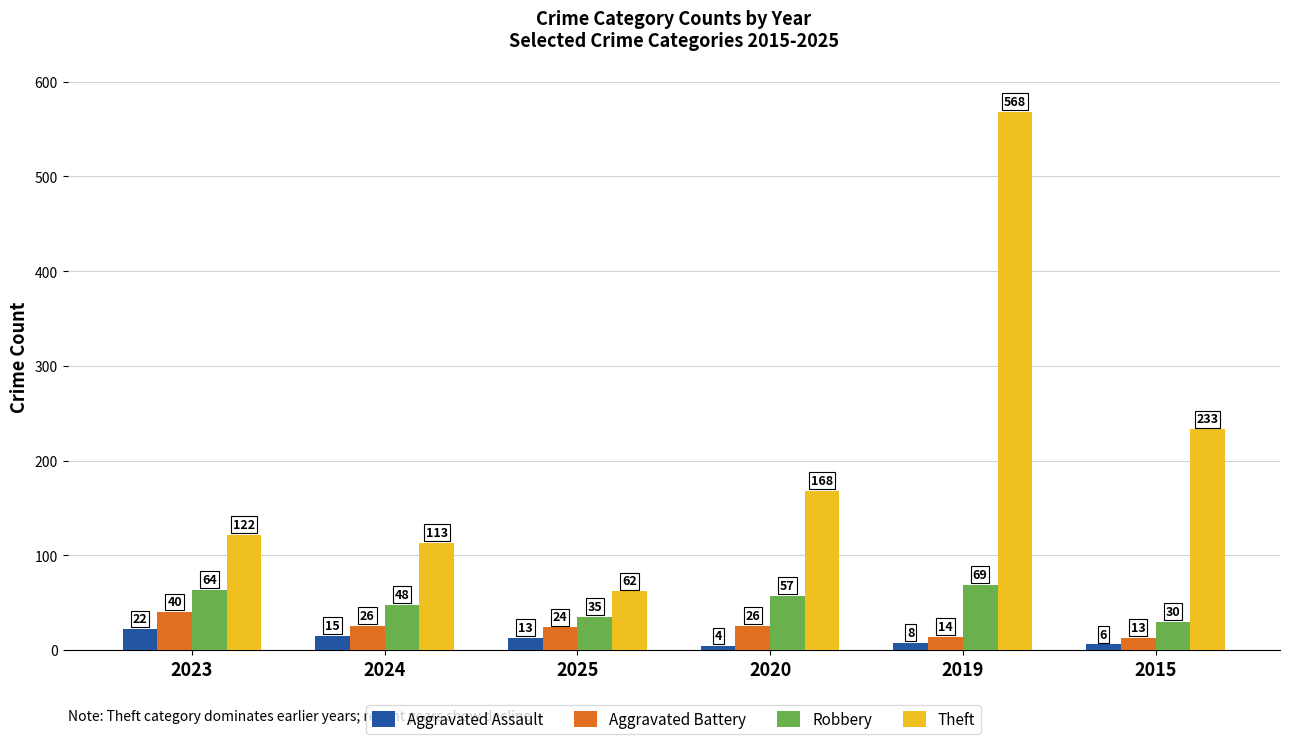

What is the total value across all series at 2023?

248